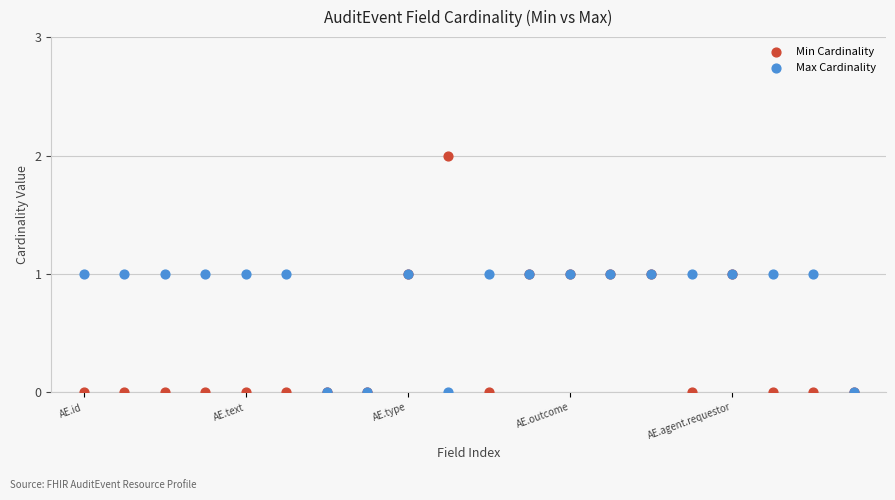

Which series has the widest spread of Y values?

Min Cardinality